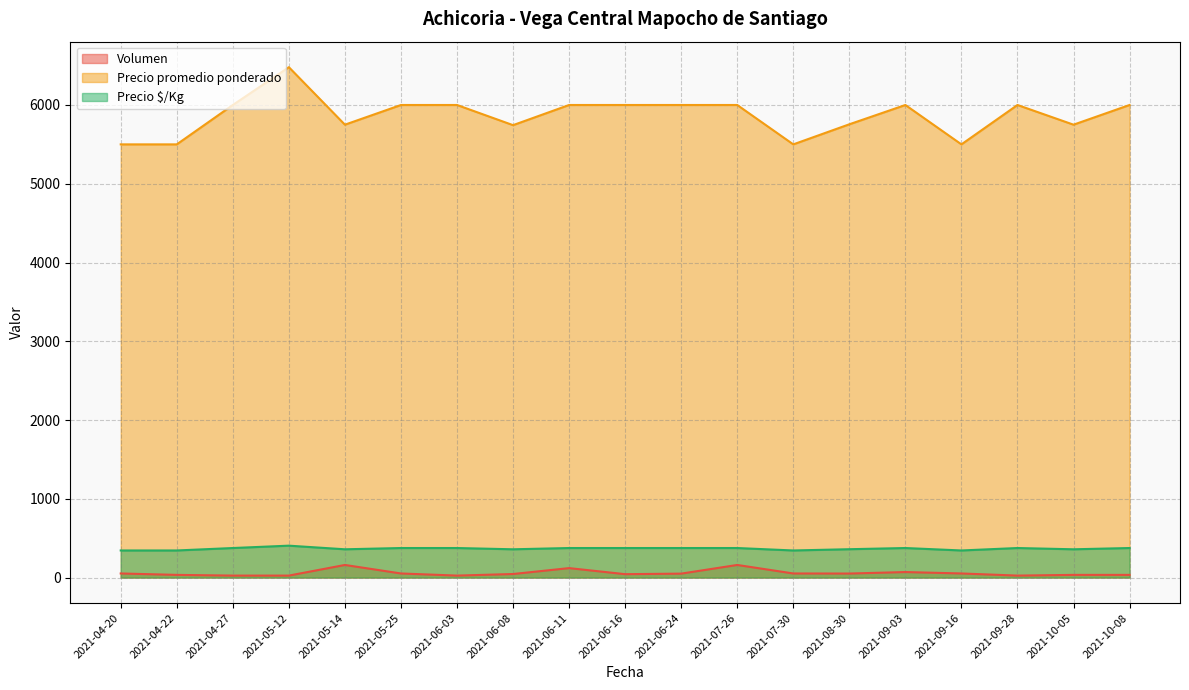

List the labels in order of Precio $/Kg value, smallest first.

2021-04-20, 2021-04-22, 2021-07-30, 2021-09-16, 2021-05-14, 2021-06-08, 2021-10-05, 2021-08-30, 2021-04-27, 2021-05-25, 2021-06-03, 2021-06-11, 2021-06-16, 2021-06-24, 2021-07-26, 2021-09-03, 2021-09-28, 2021-10-08, 2021-05-12